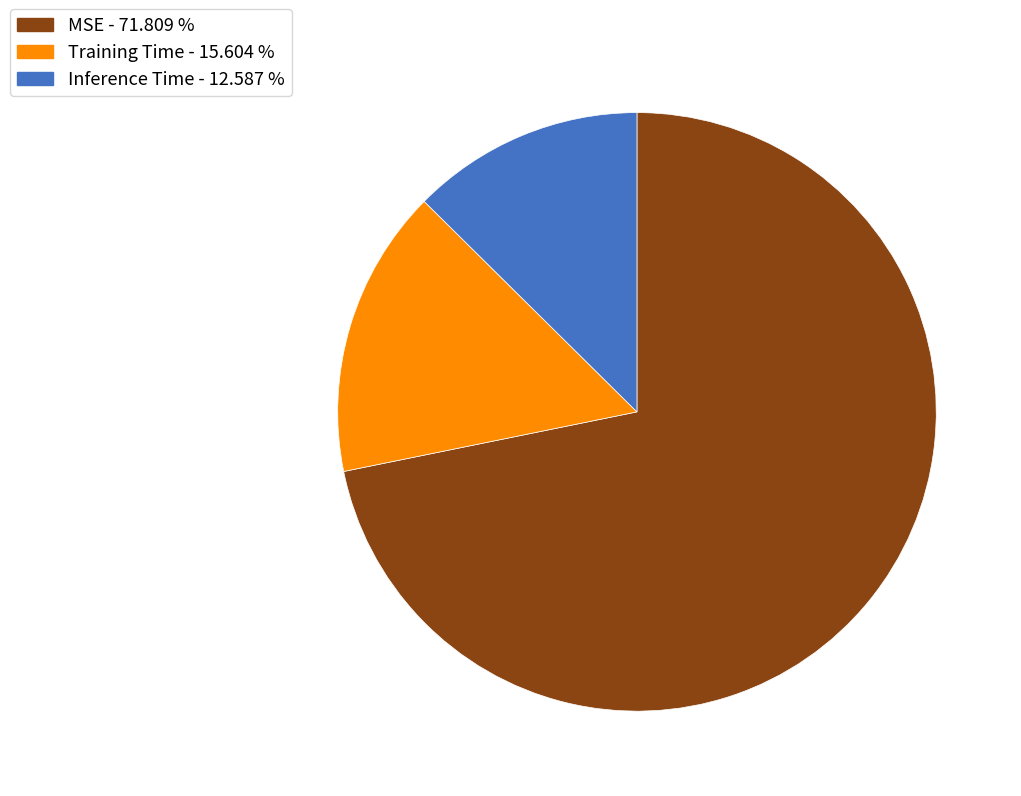

Is it true that Training Time is 26% of the pie?

False